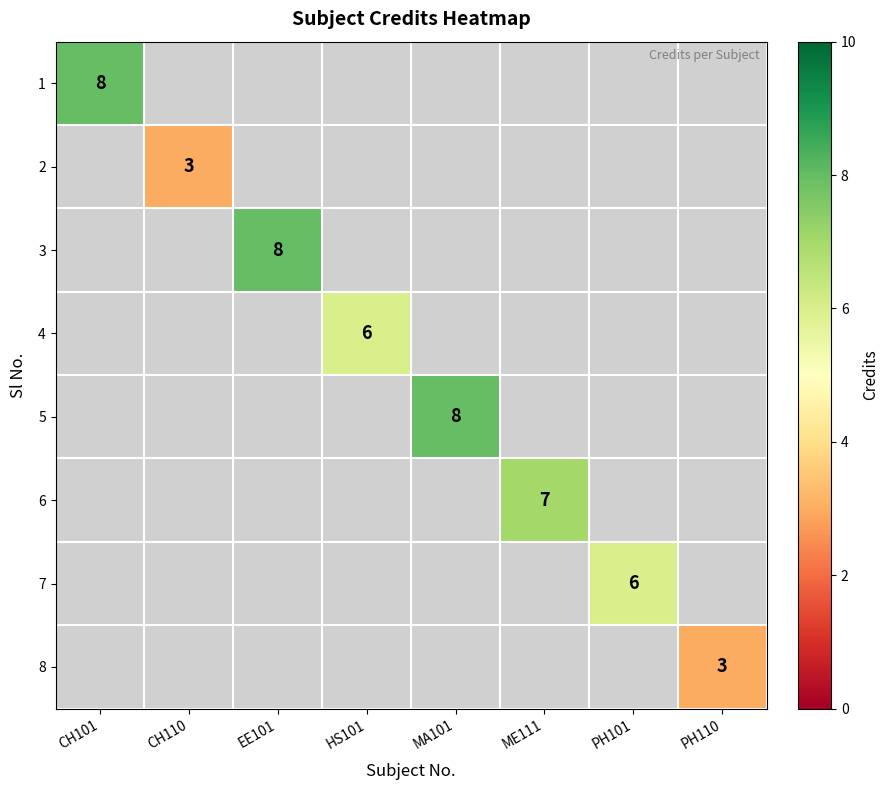

Is it true that 4 equals 1 at HS101?

False